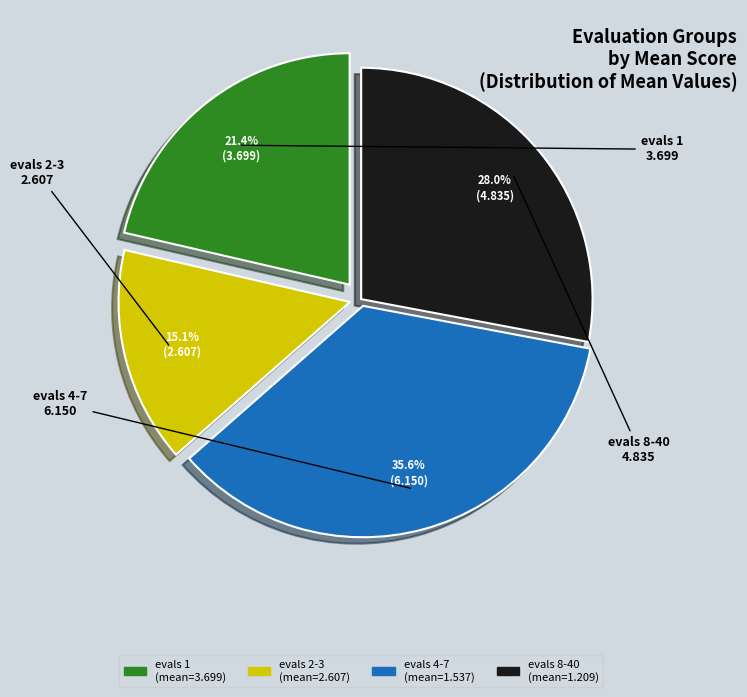

Is there any slice that represents more than half of the pie?

No